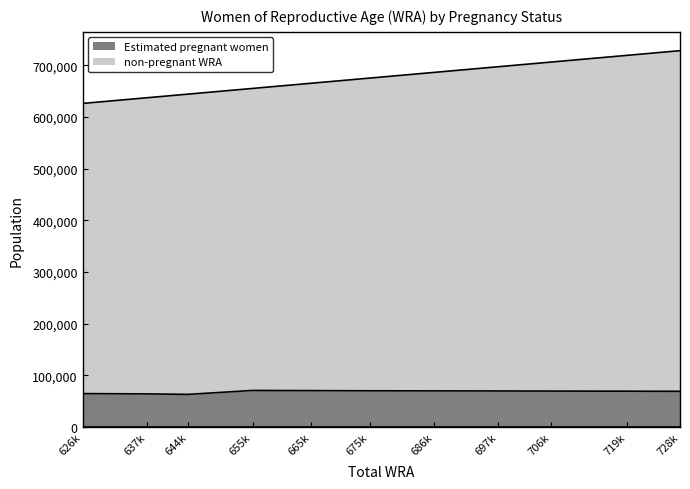

How many lines are shown in the chart?

2